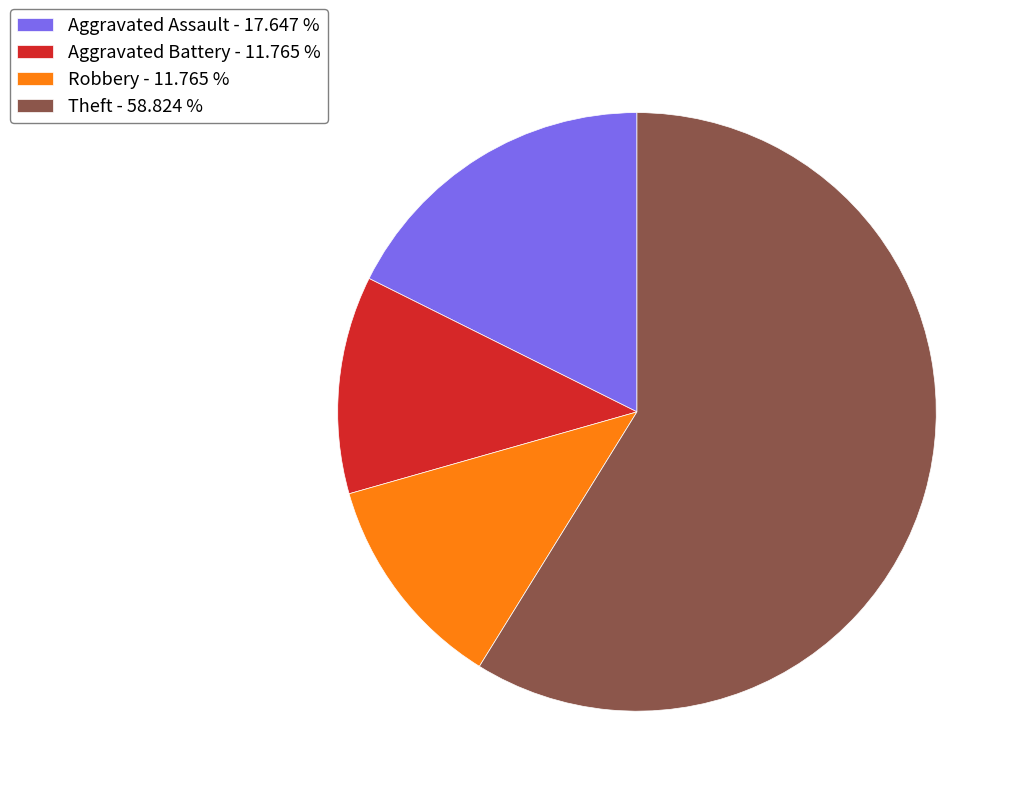

Approximately how many times larger is the value at Robbery - 11.765 % compared to Aggravated Assault - 17.647 %?

0.7